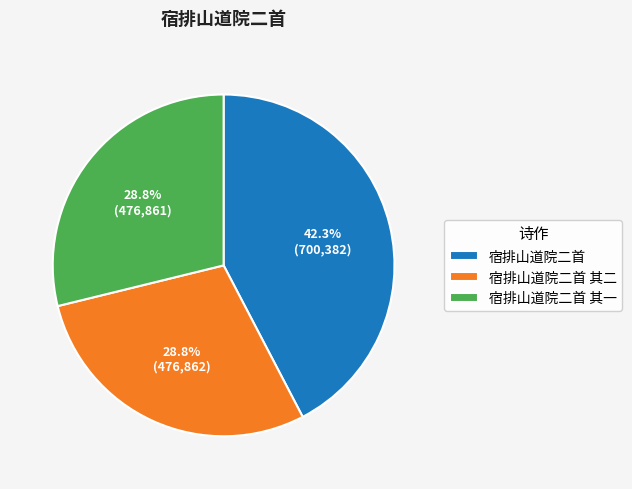

To the nearest percent, what portion does 宿排山道院二首 represent?

42%